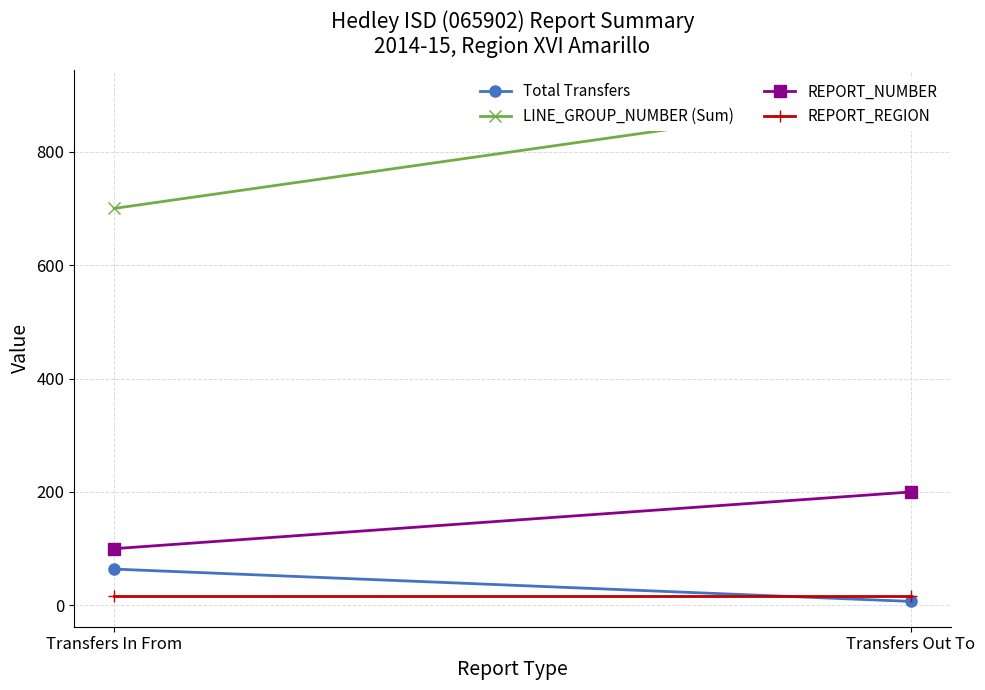

What is the minimum value for REPORT_NUMBER?

100